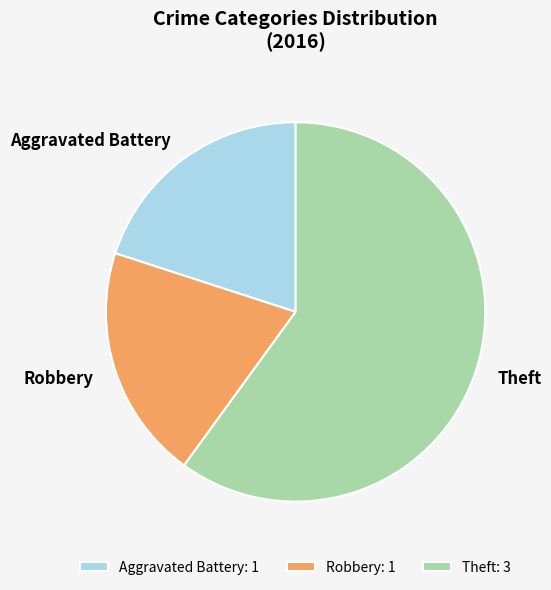

Approximately how many times larger is the value at Theft compared to Aggravated Battery?

3.0